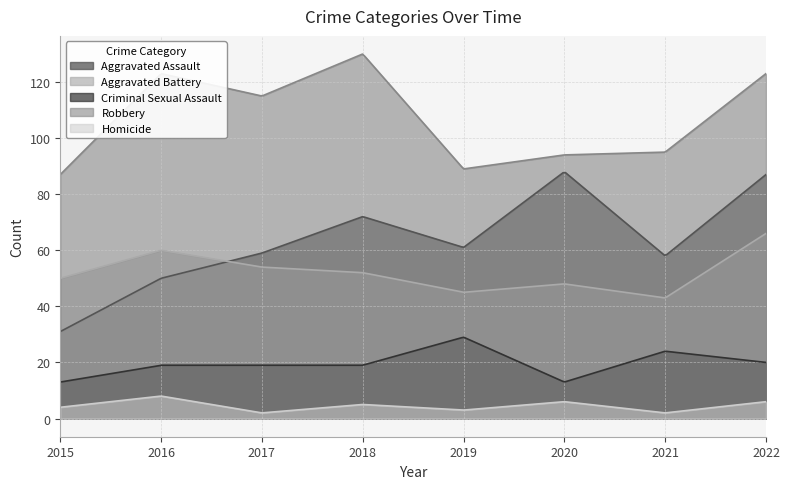

What is the total value across all series at 2021?

222